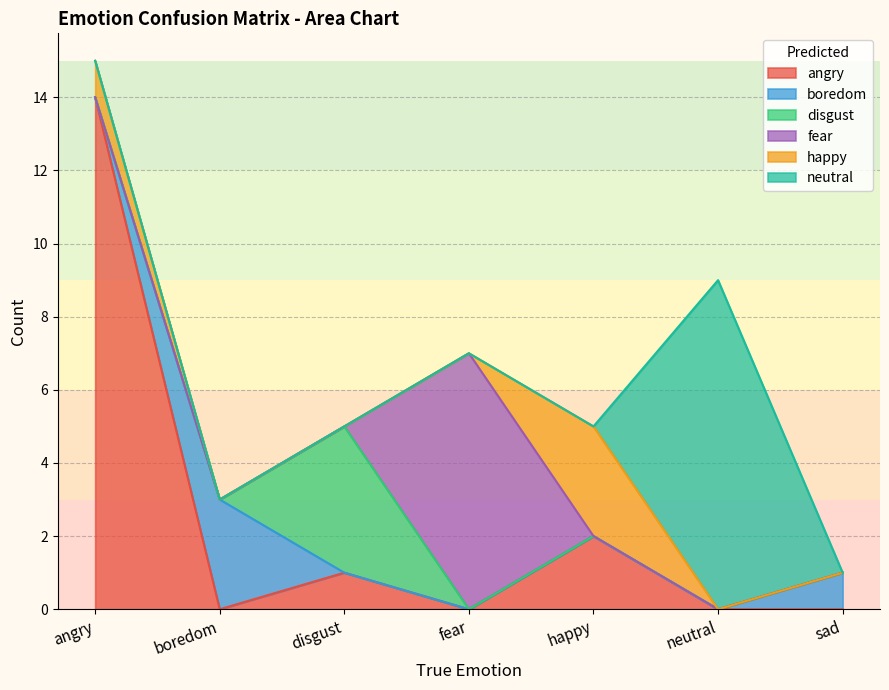

What are all the series names shown in the legend?

angry, boredom, disgust, fear, happy, neutral